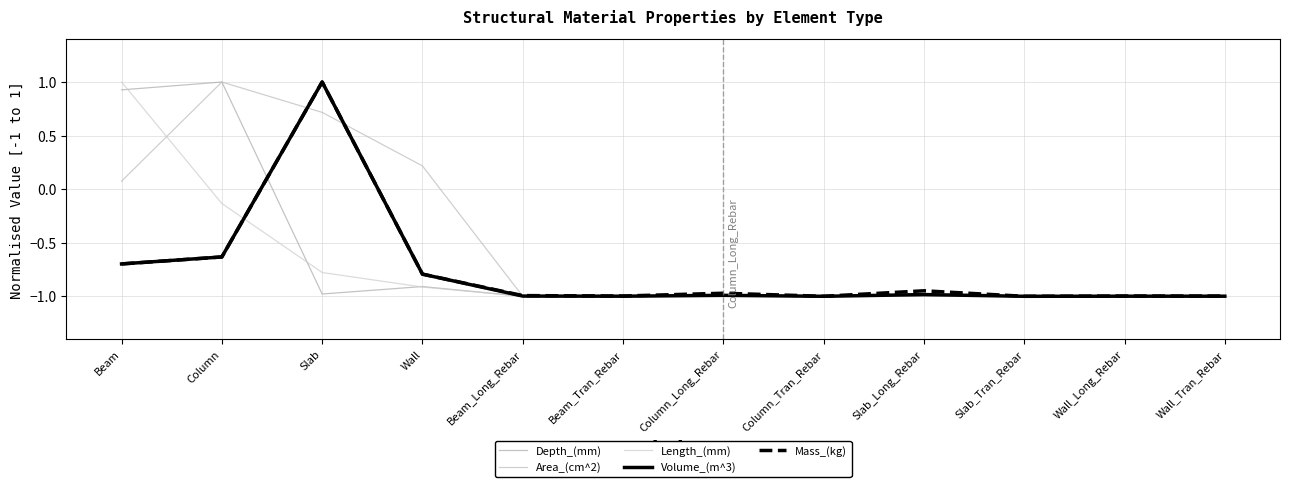

How many lines are shown in the chart?

5